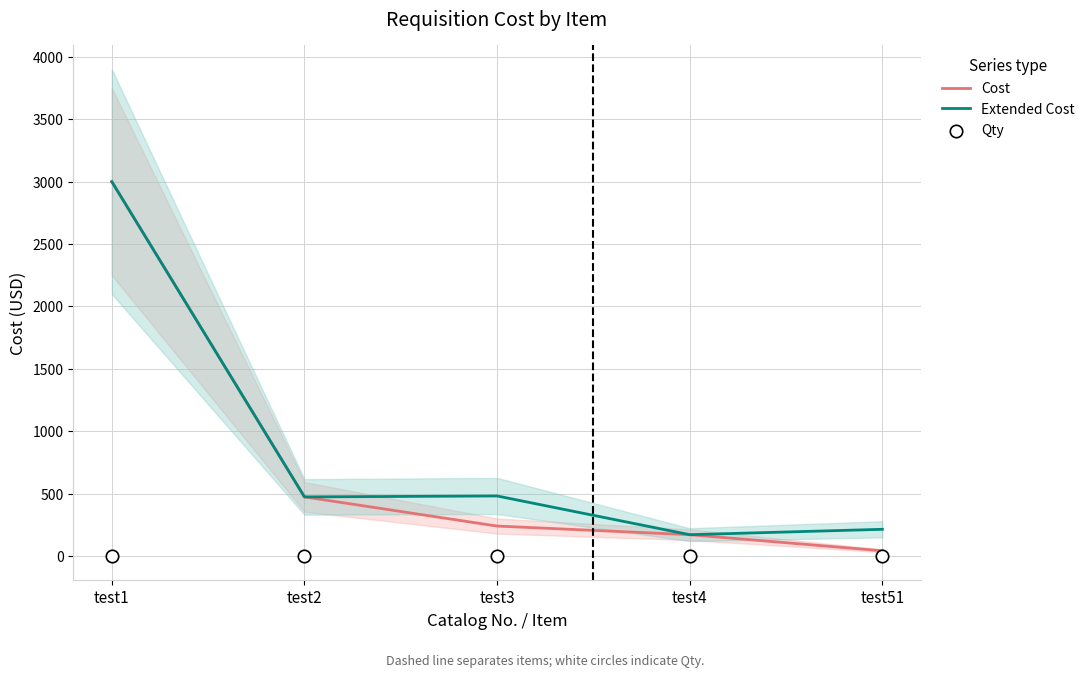

Which series has the largest total across all categories?

Extended Cost